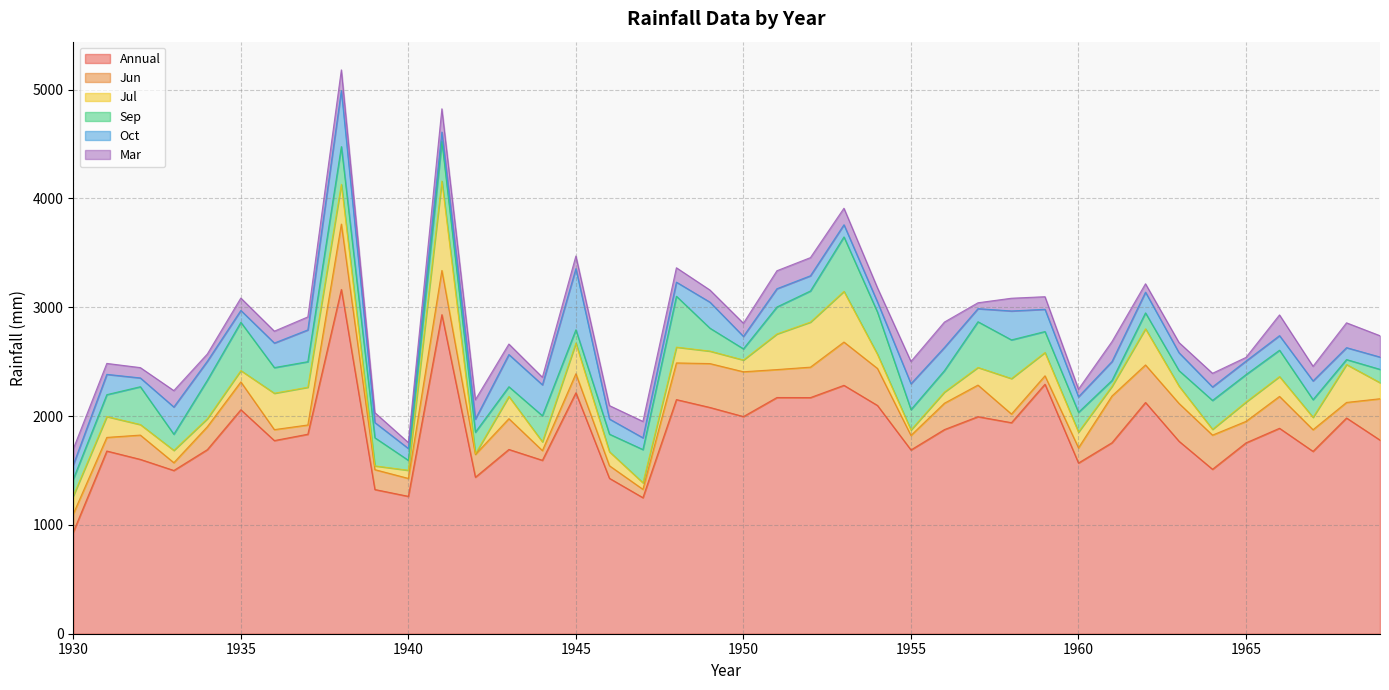

What are all the series names shown in the legend?

Annual, Jun, Jul, Sep, Oct, Mar